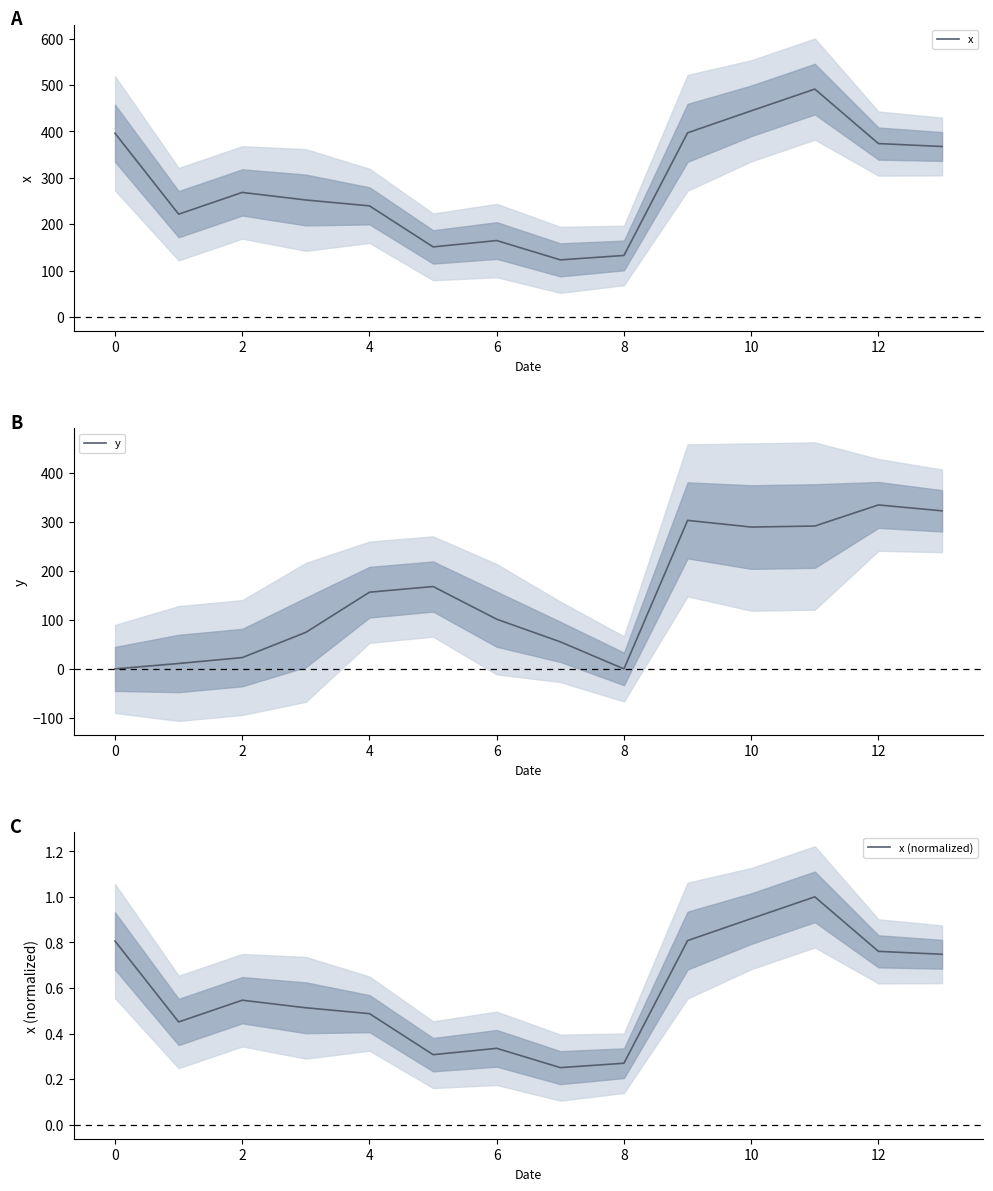

What is the label of the 12th point from the right?

2